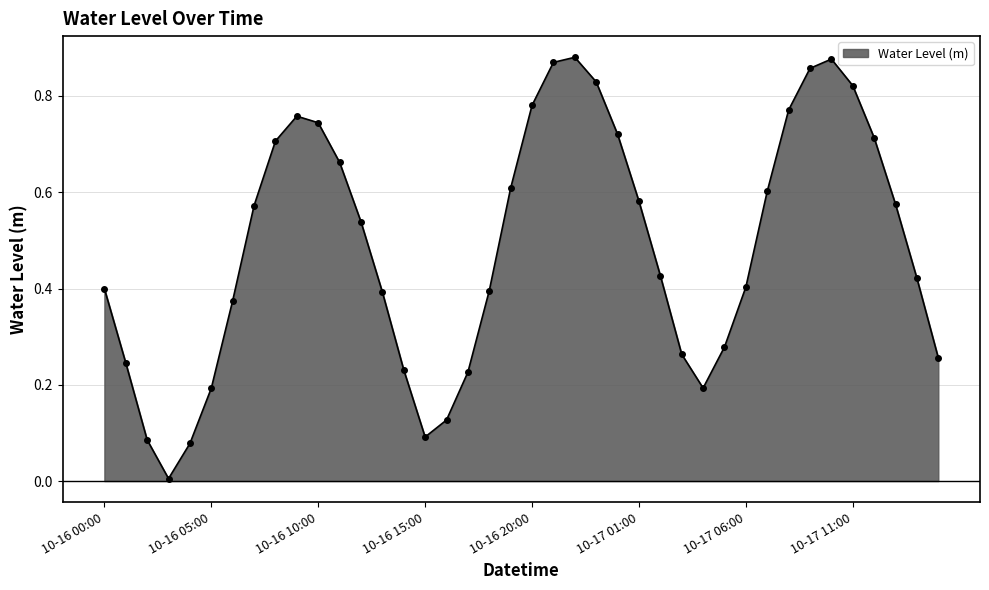

At which category does the chart reach its minimum across all series?

2024-10-16 03:00